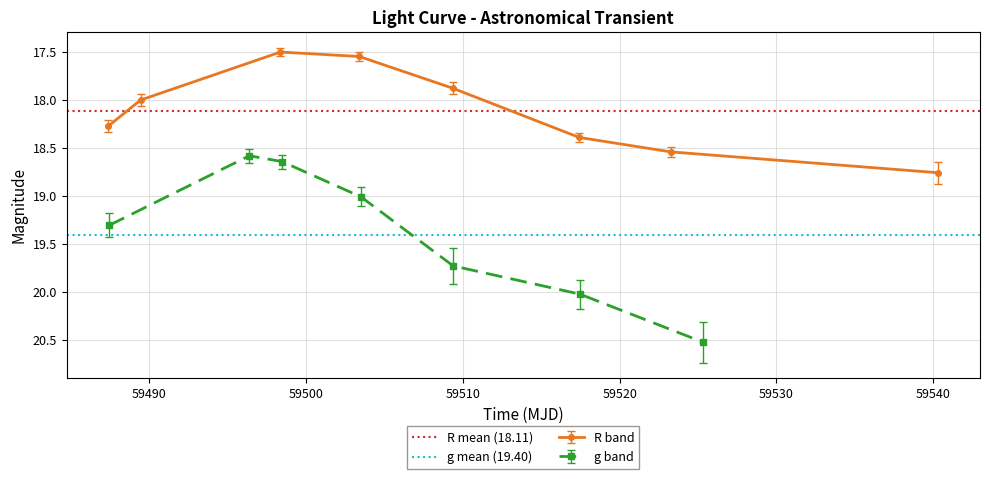

In R band, how many points are lower than both neighbors (excluding endpoints)?

1